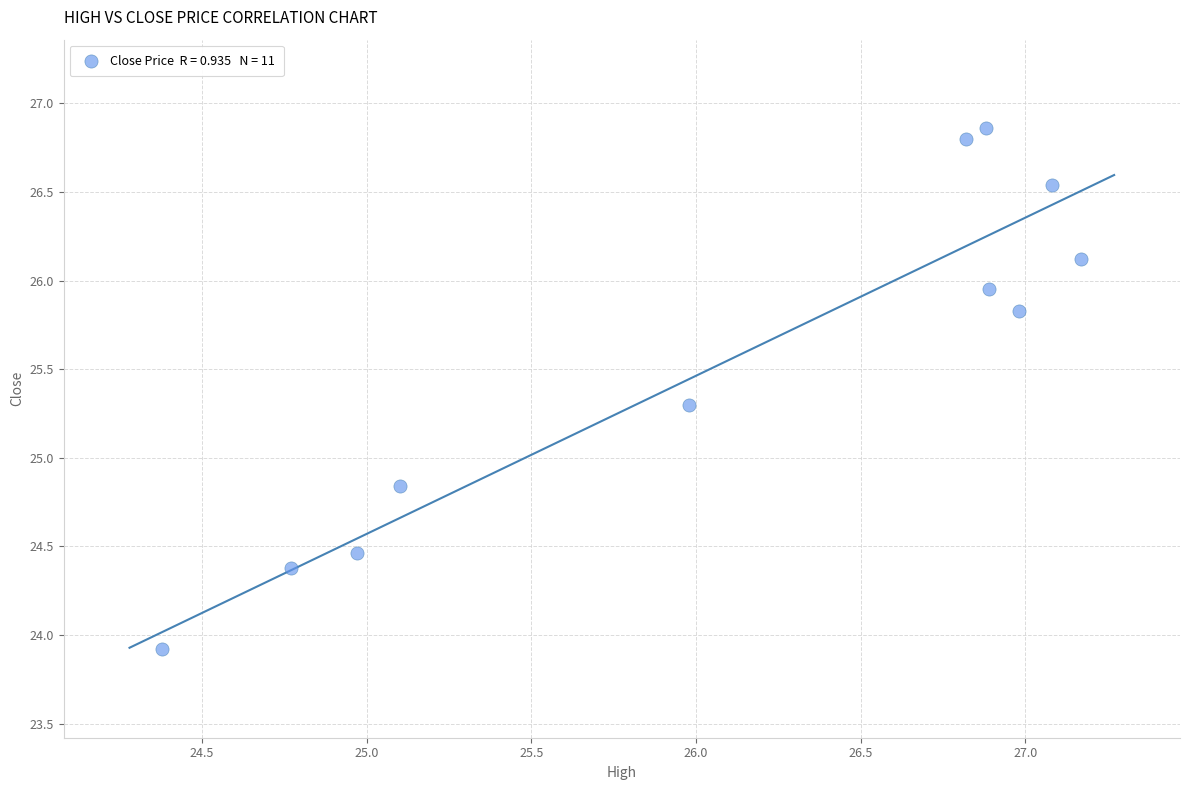

What is the average Y value?

25.5